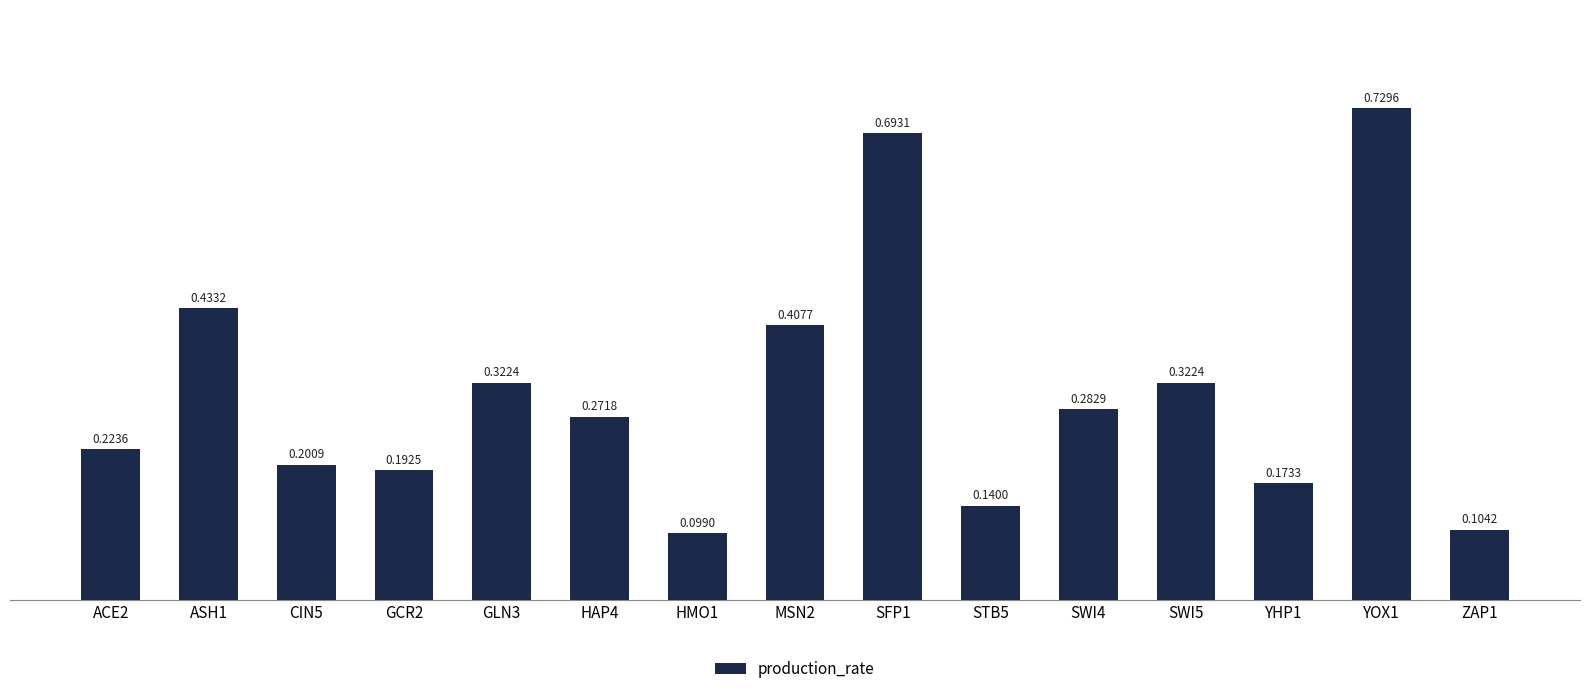

What is the change in value from ASH1 to SFP1?

+0.3